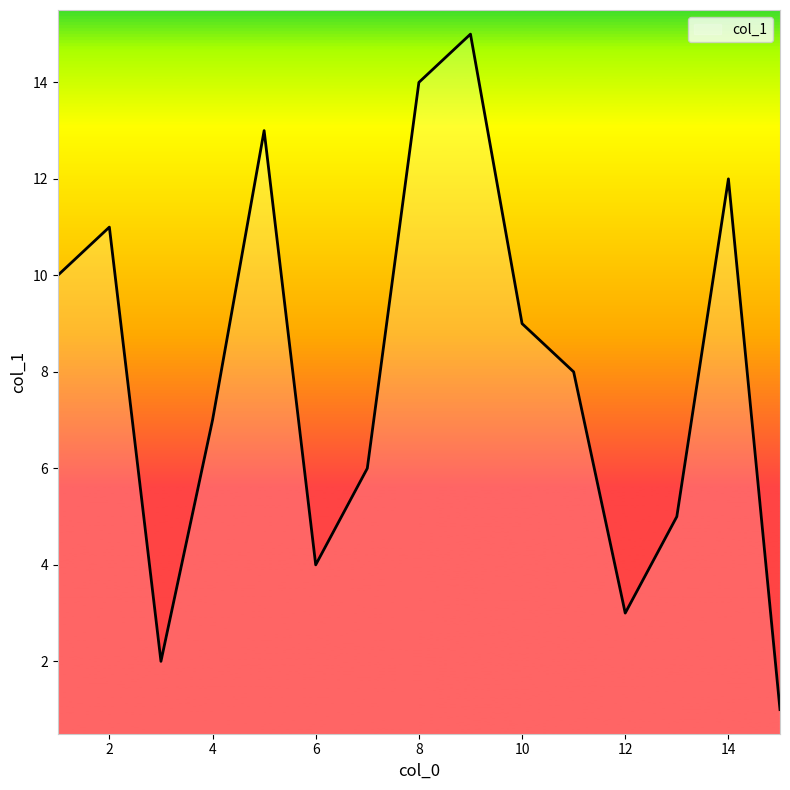

What is the maximum value shown in the chart?

15